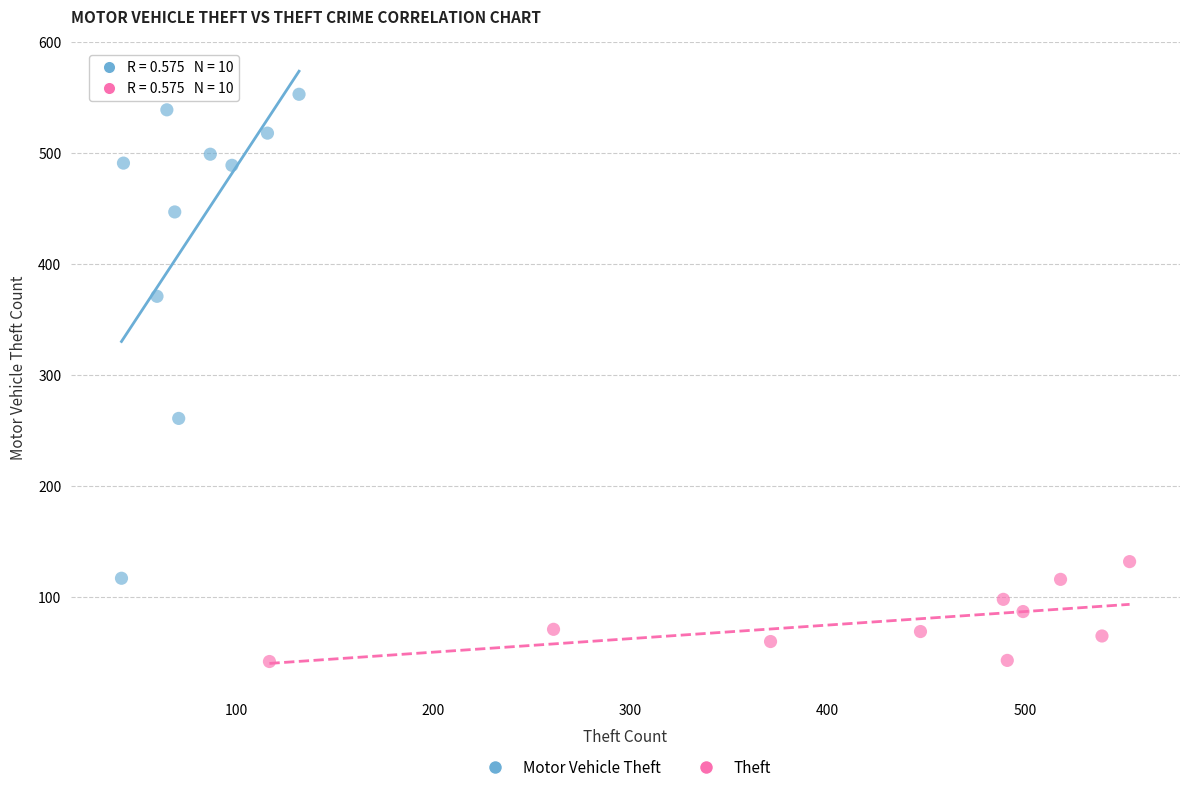

Which series has the largest Y range (max minus min)?

Motor Vehicle Theft